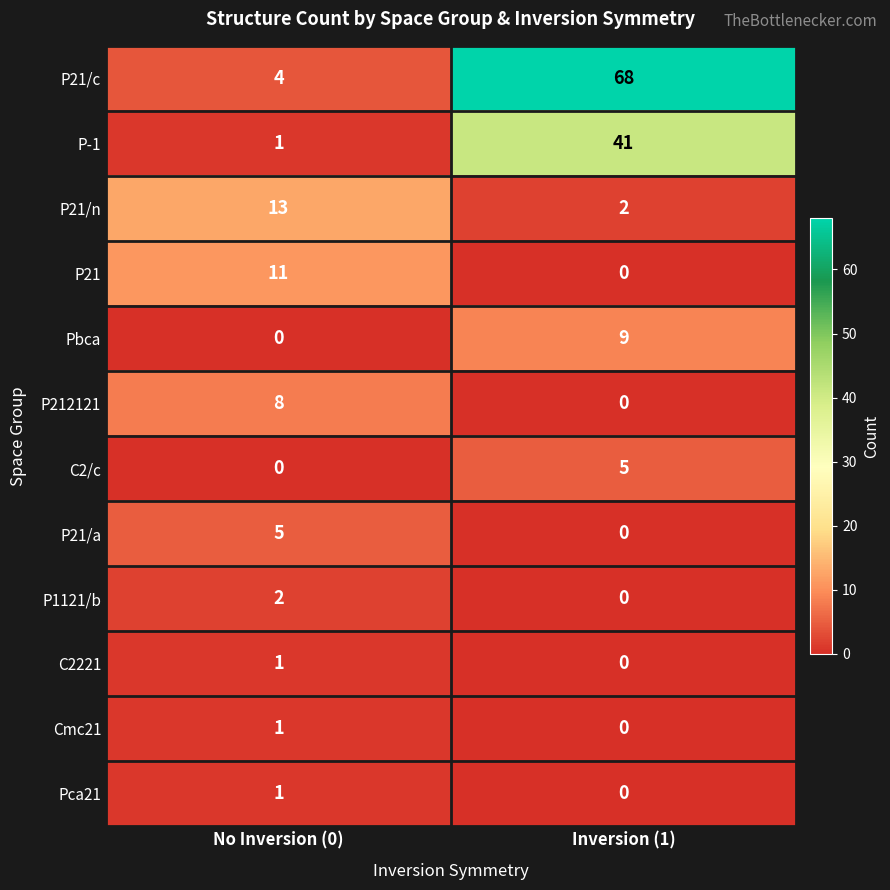

Between No Inversion (0) and Inversion (1), which series saw the biggest shift?

P21/c